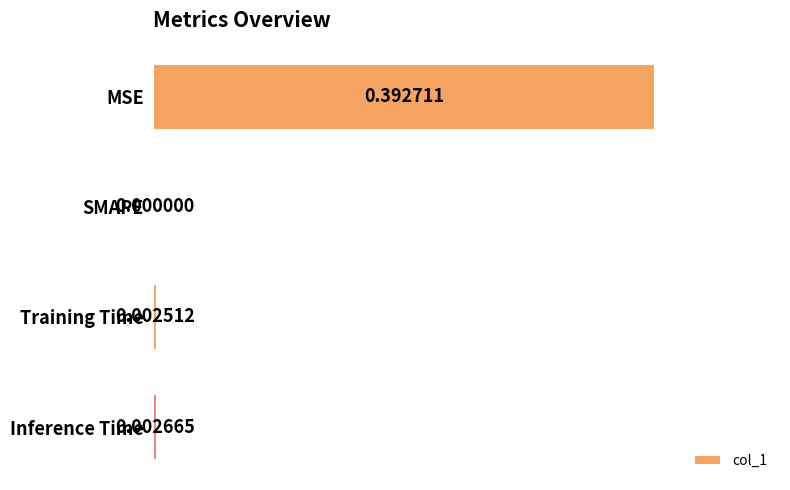

Which label corresponds to the largest value in the chart?

MSE